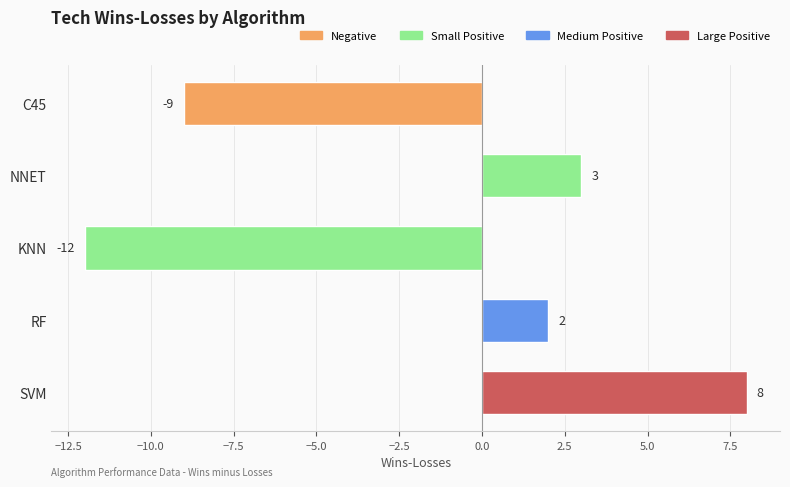

Rank the categories by value from highest to lowest.

SVM, NNET, RF, C45, KNN